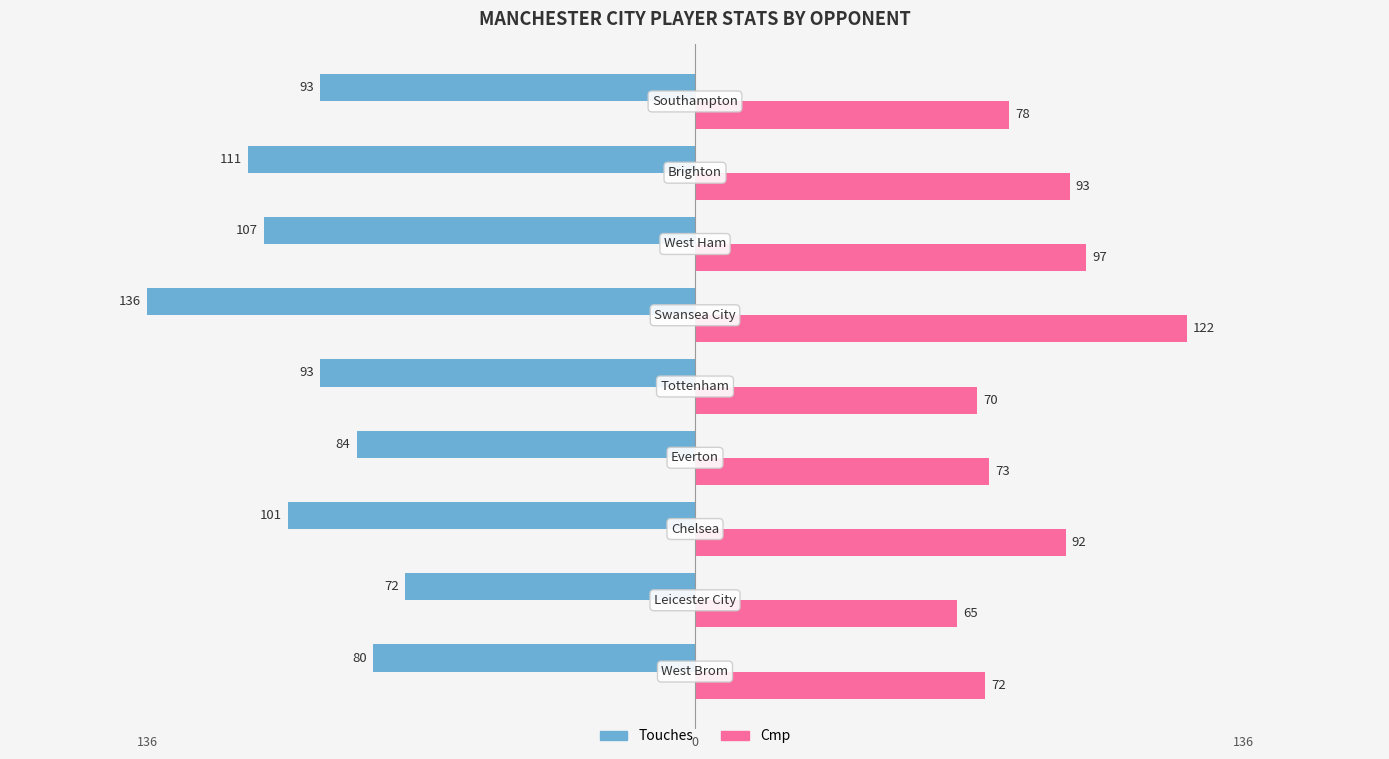

What is the maximum value shown in the chart?

122